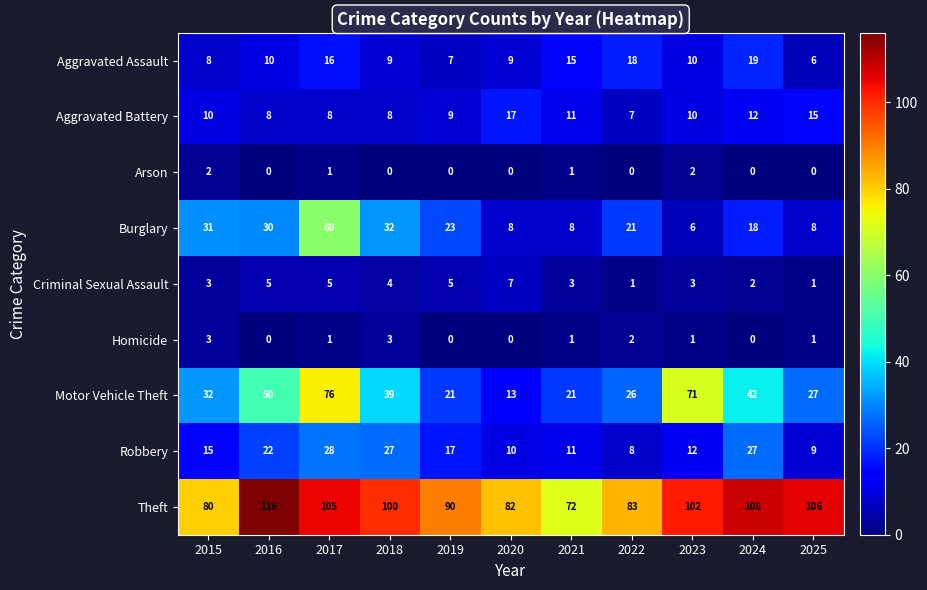

Which series has the widest spread of values?

Motor Vehicle Theft